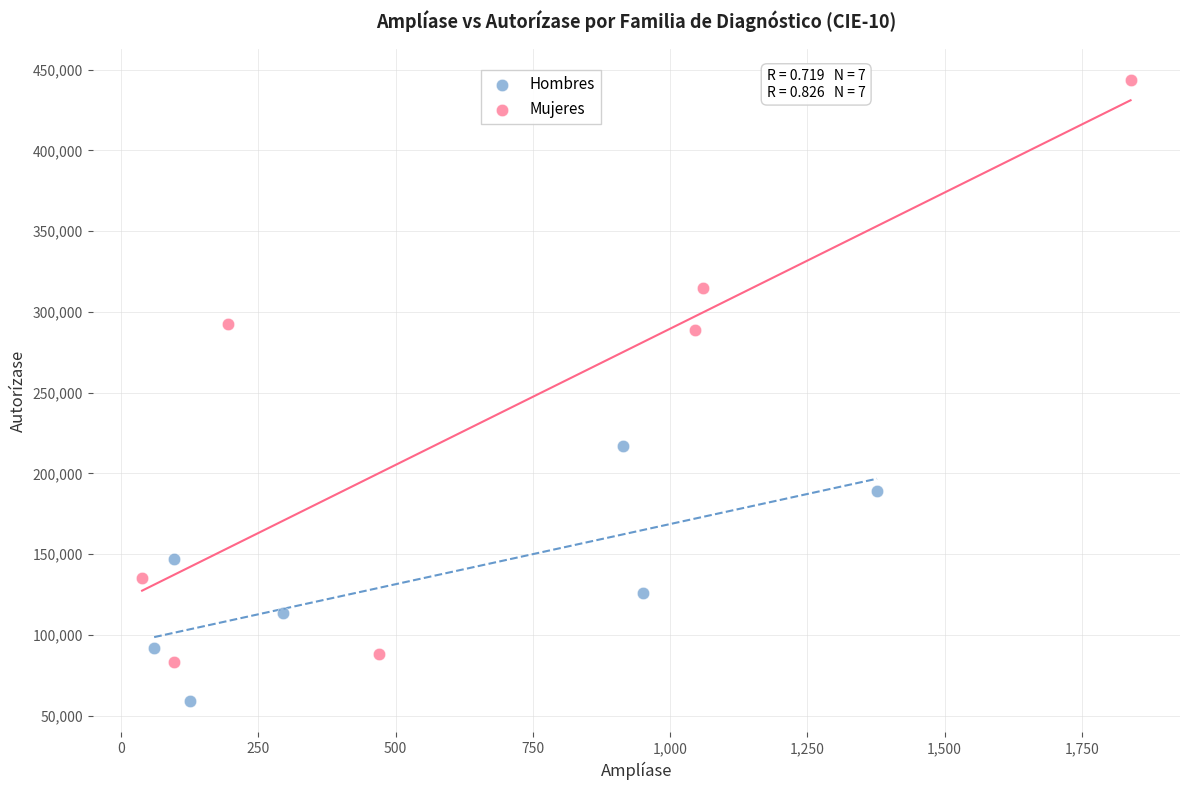

Which series has the largest Y range (max minus min)?

Mujeres